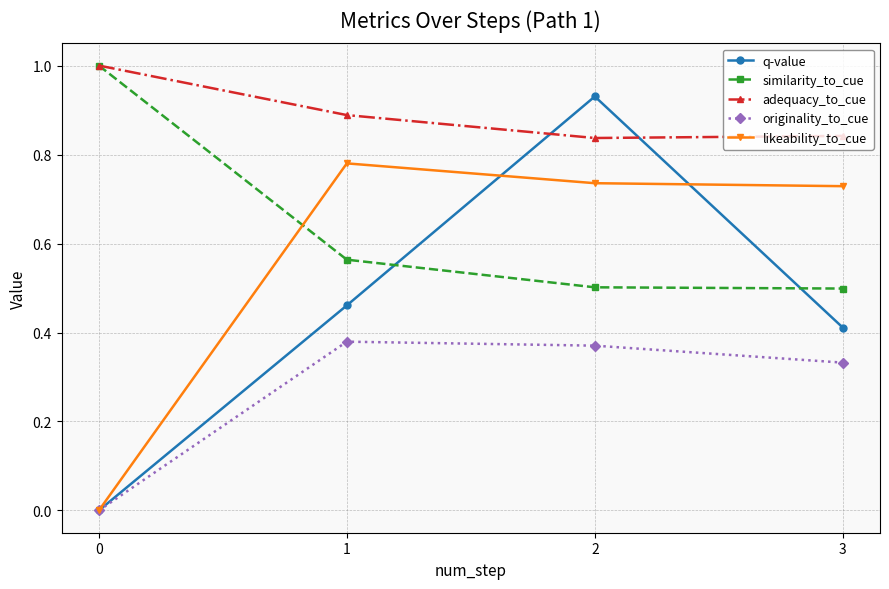

What are all the series names shown in the legend?

q-value, similarity_to_cue, adequacy_to_cue, originality_to_cue, likeability_to_cue